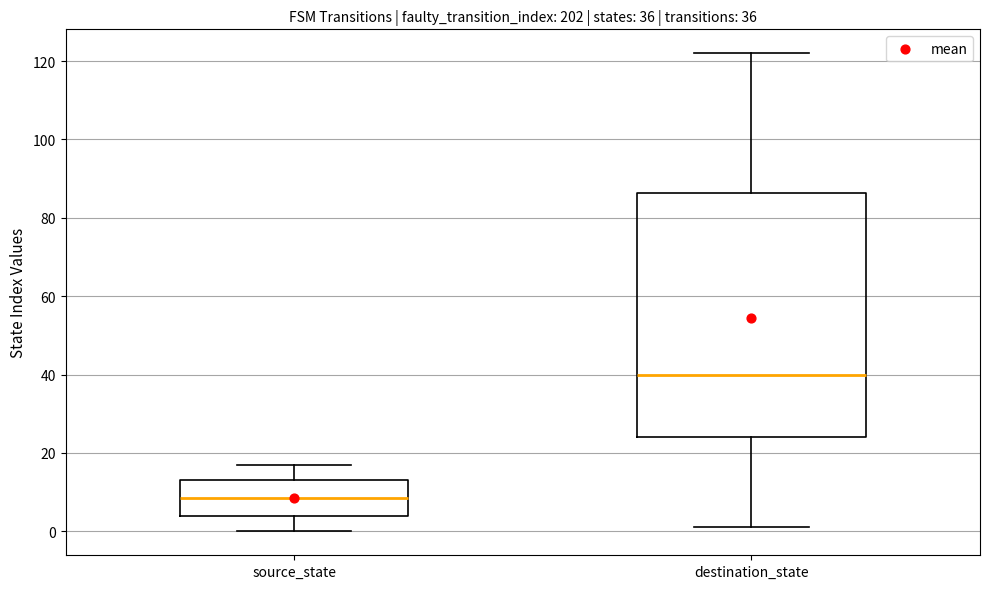

Which box is the tallest, from its lower edge to its upper edge?

destination_state